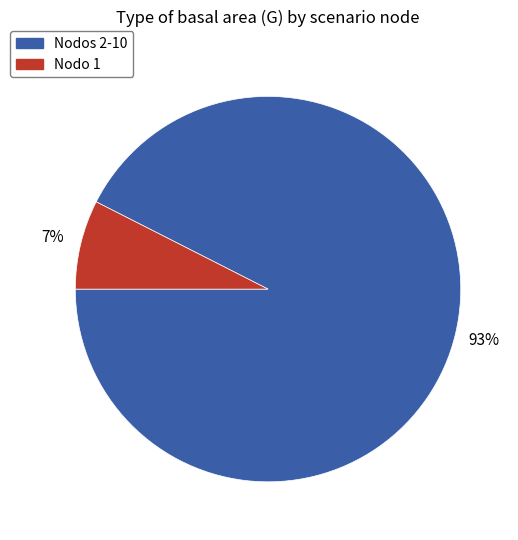

Does any single category account for the majority?

Yes